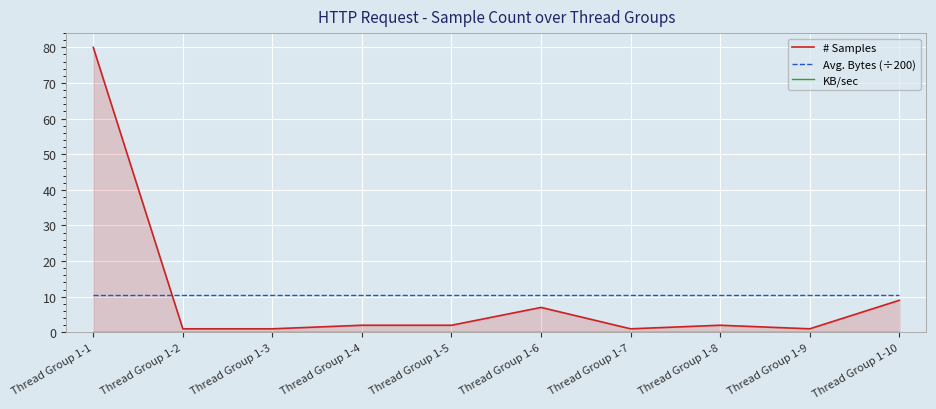

Reading right to left, what are all the values shown in this chart?

# Samples: 9.0	1.0	2.0	1.0	7.0	2.0	2.0	1.0	1.0	80.0
Avg. Bytes (÷200): 10.6	10.6	10.6	10.6	10.6	10.6	10.6	10.6	10.6	10.6
KB/sec: 0.0	0.0	0.0	0.0	0.0	0.0	0.0	0.0	0.0	0.0